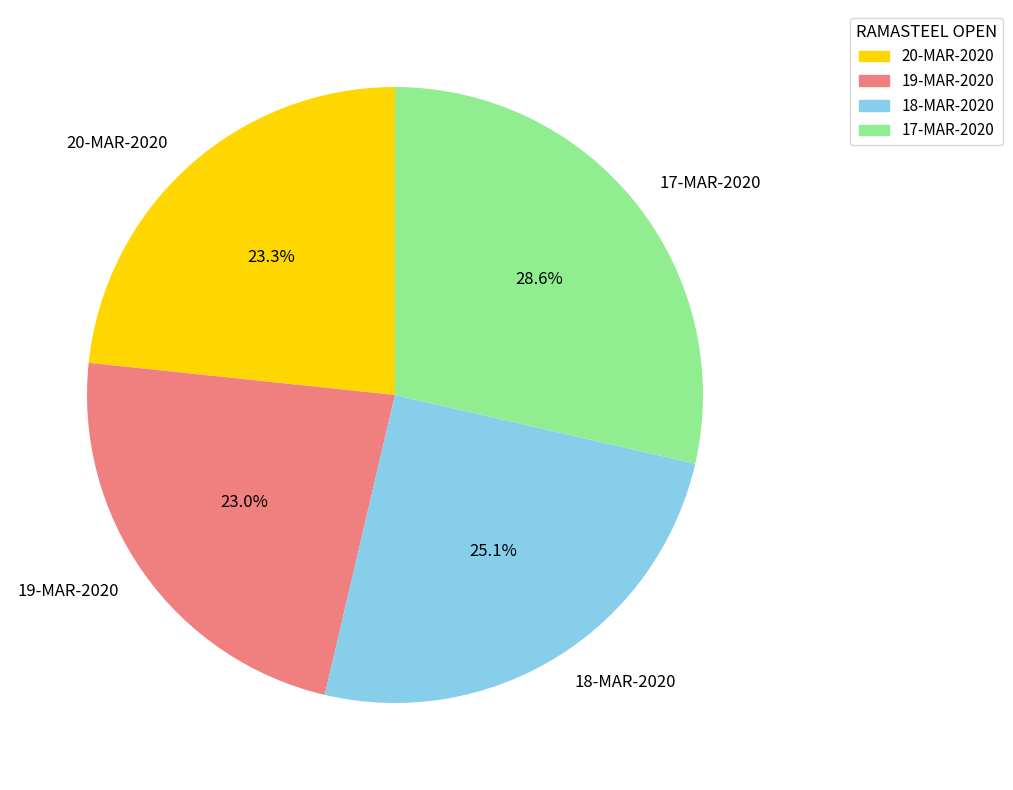

Combined, do 17-MAR-2020 and 19-MAR-2020 account for over 50%?

Yes